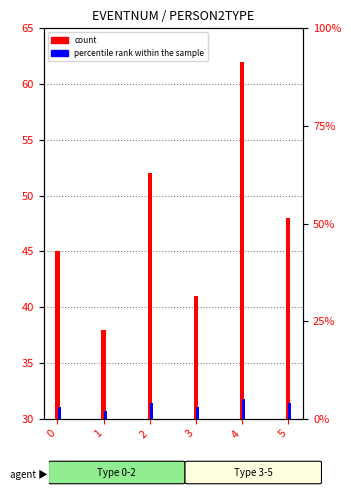

What is the difference between the maximum and minimum values in the count series?

24